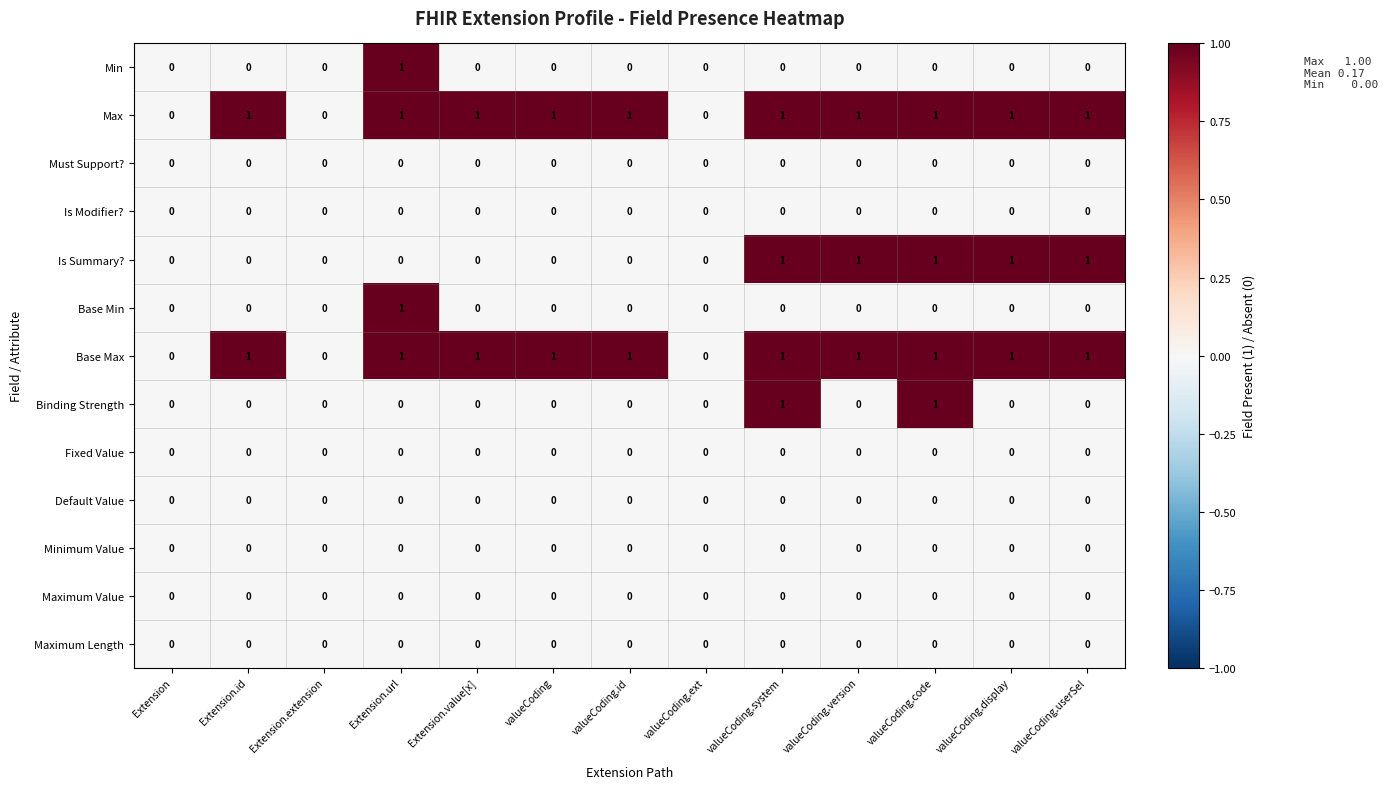

What is the sum of all Is Summary? values?

5